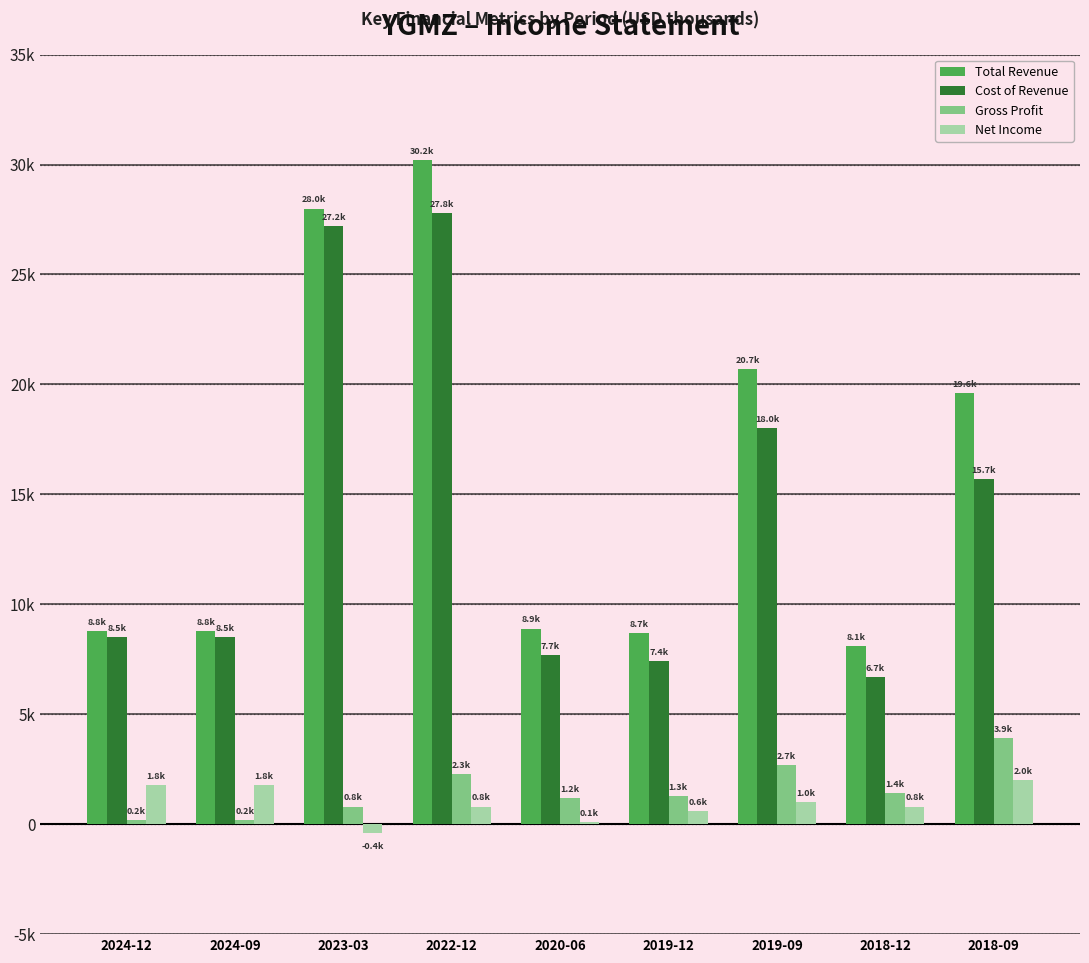

Which series has the largest range (max minus min)?

Total Revenue